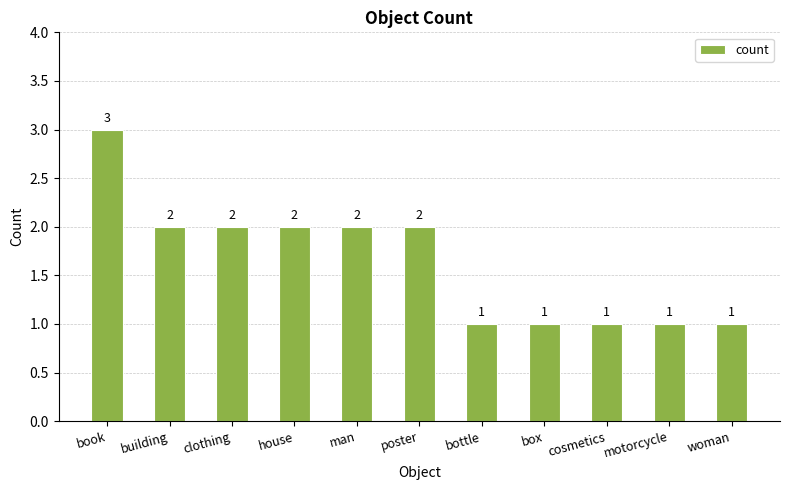

Reading right to left, extract all data points from this chart.

1	1	1	1	1	2	2	2	2	2	3